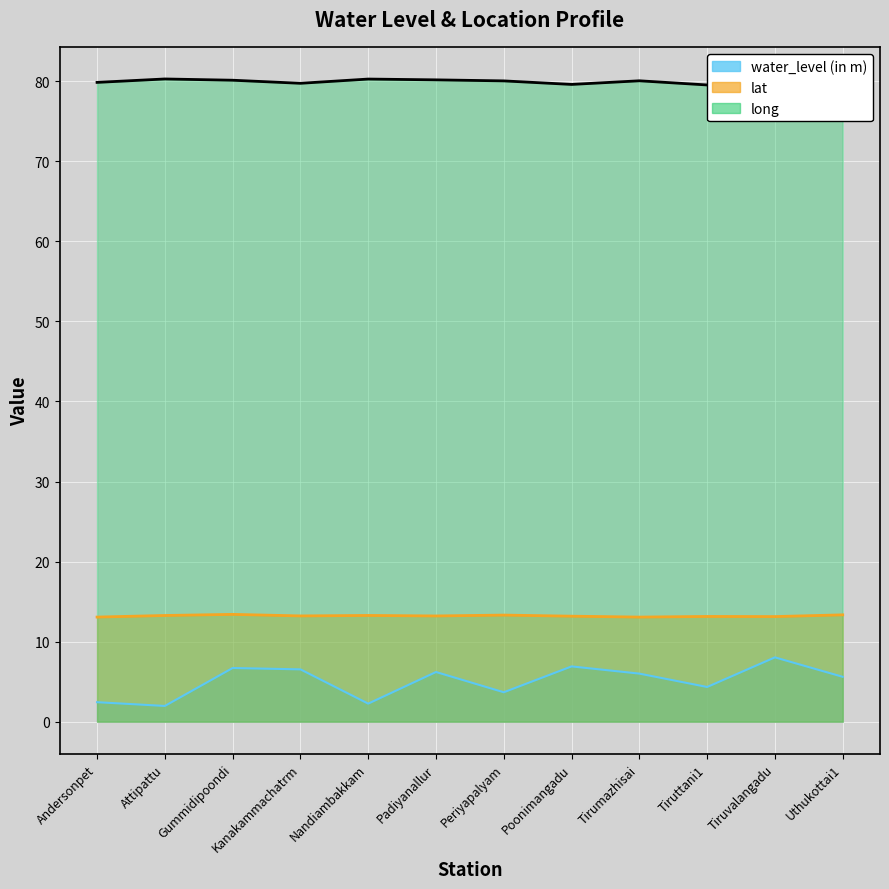

What is the difference between the highest and lowest values at Uthukottai1?

74.3